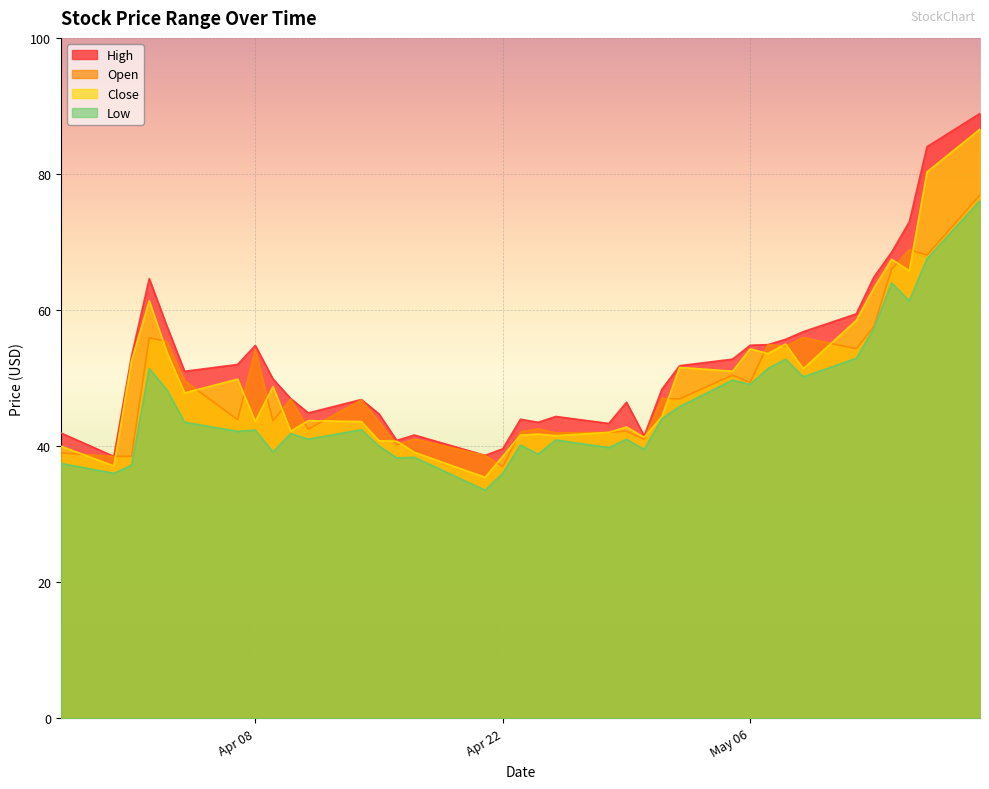

The Close series shows 11.1 at Apr 08. True or false?

False